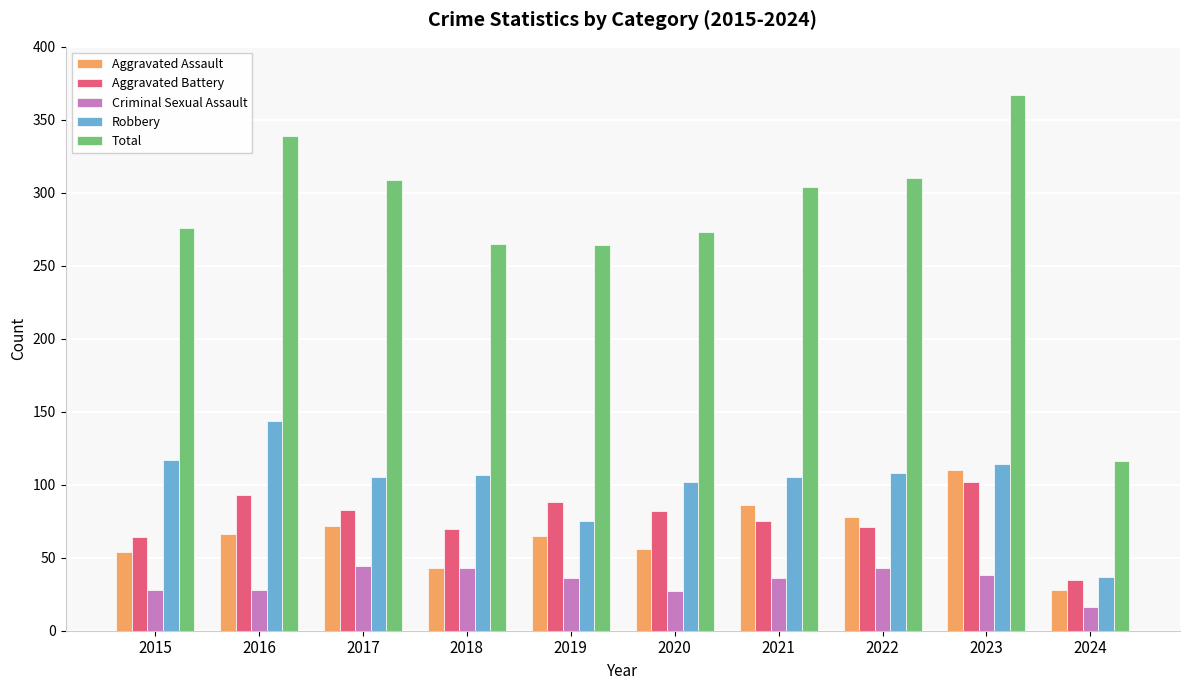

Count the number of data series in this chart.

5